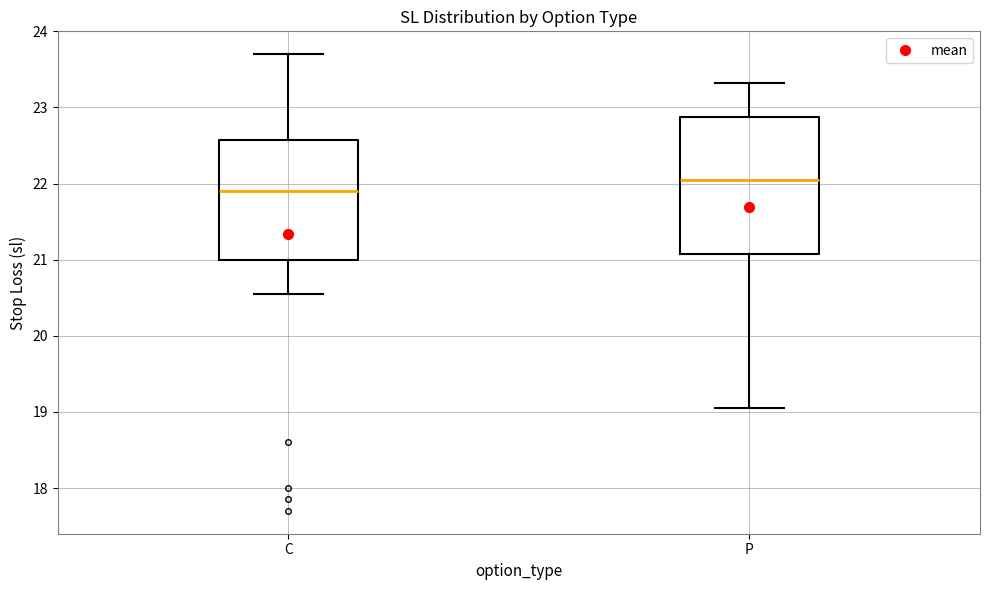

Which box has the lowest median line?

C